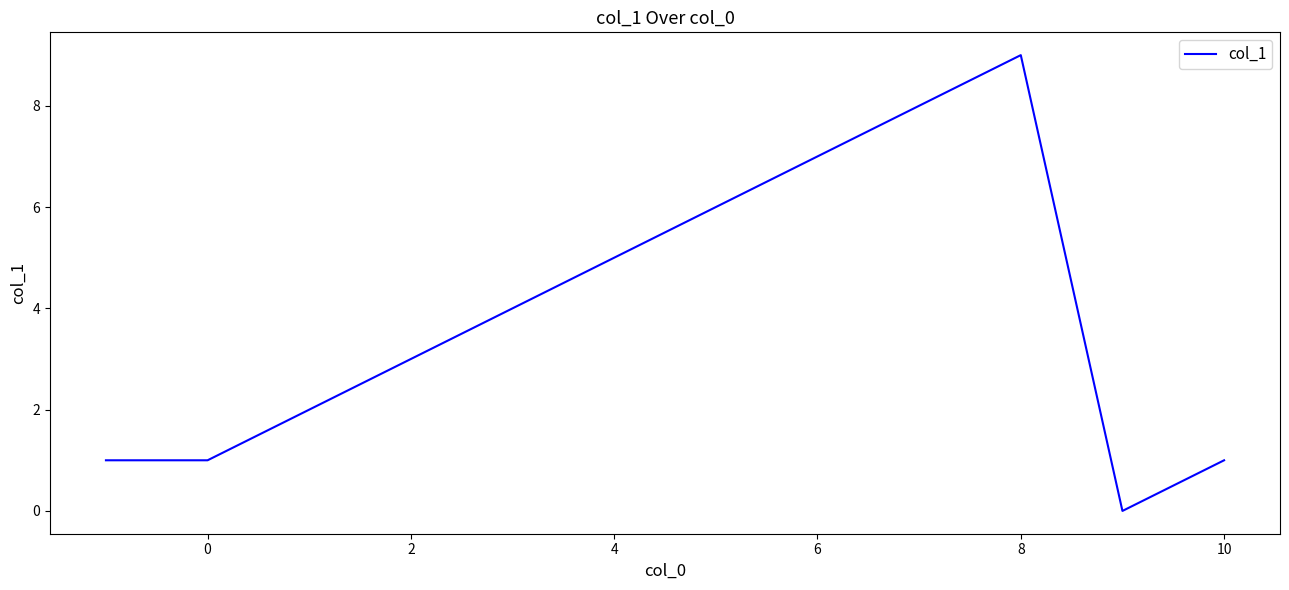

What is the difference between the maximum and second lowest values?

8